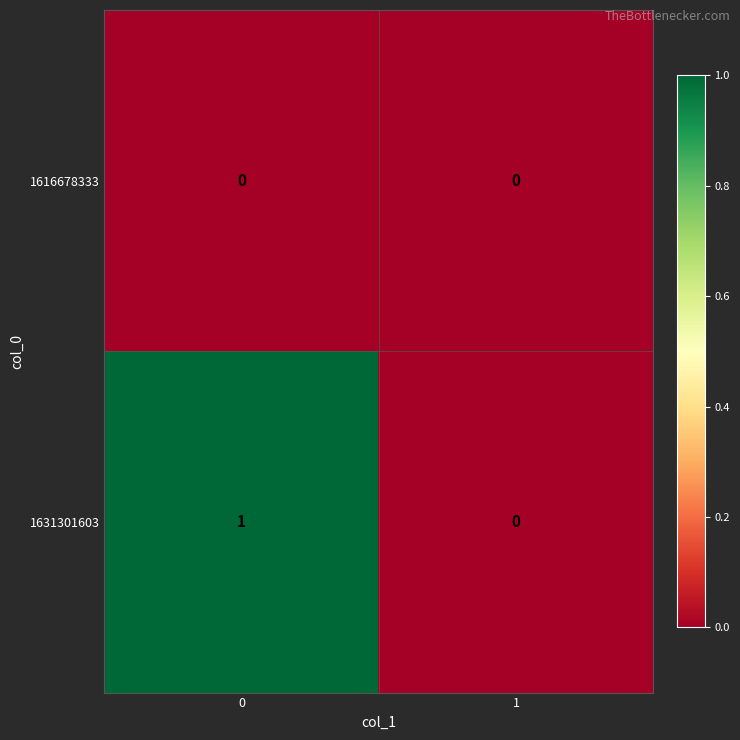

The value of 1616678333 at 1 is 0. True or false?

True